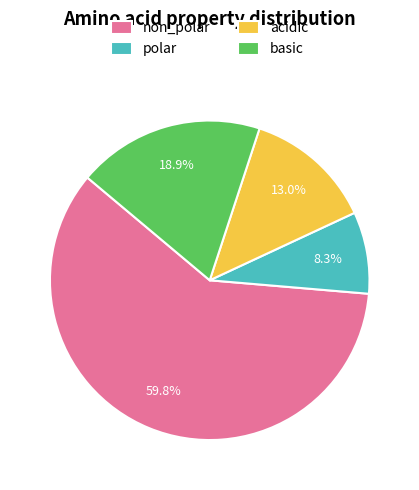

Does any single category account for the majority?

Yes